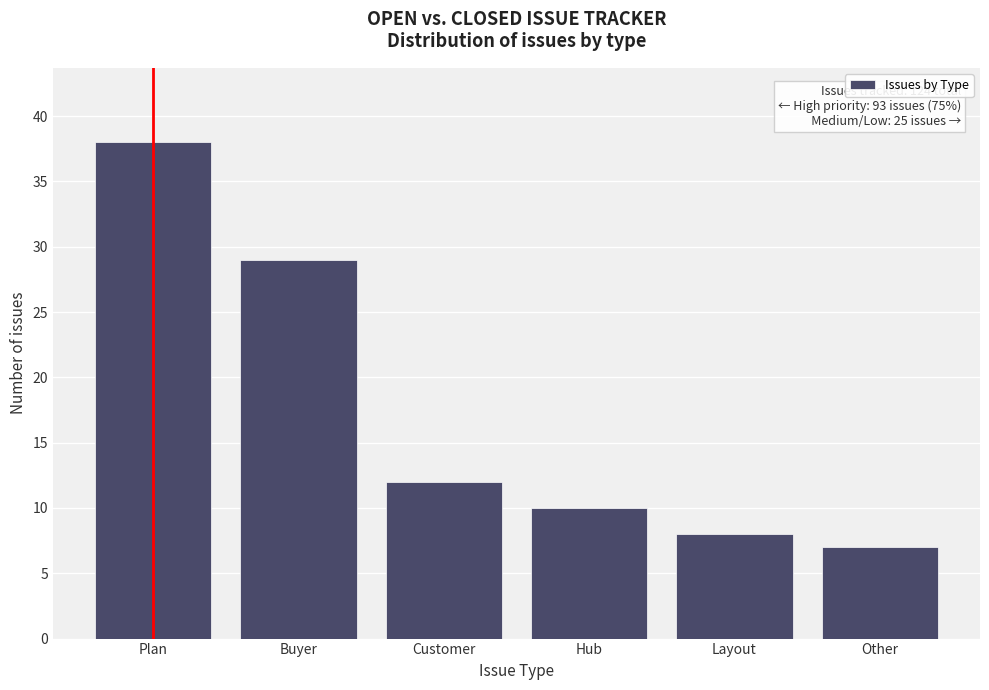

Reading left to right, transcribe all the data shown in this chart.

38	29	12	10	8	7